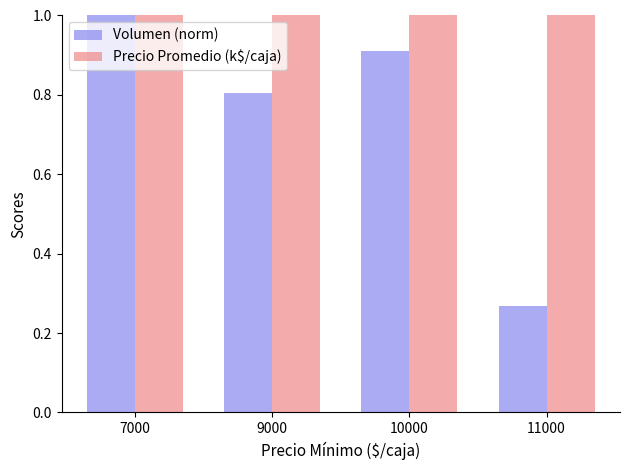

Which series has the largest range (max minus min)?

Precio Promedio (k$/caja)